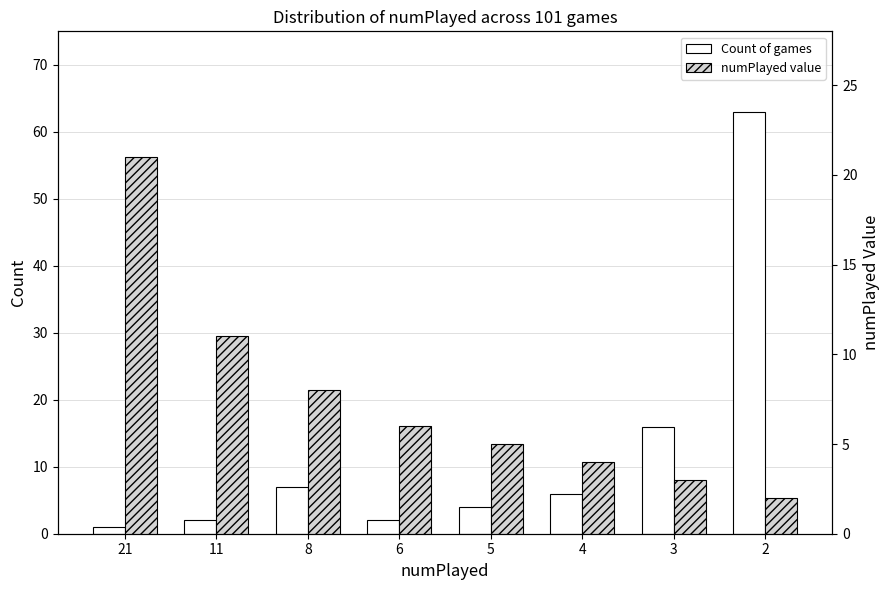

How many bars are there in each group?

2